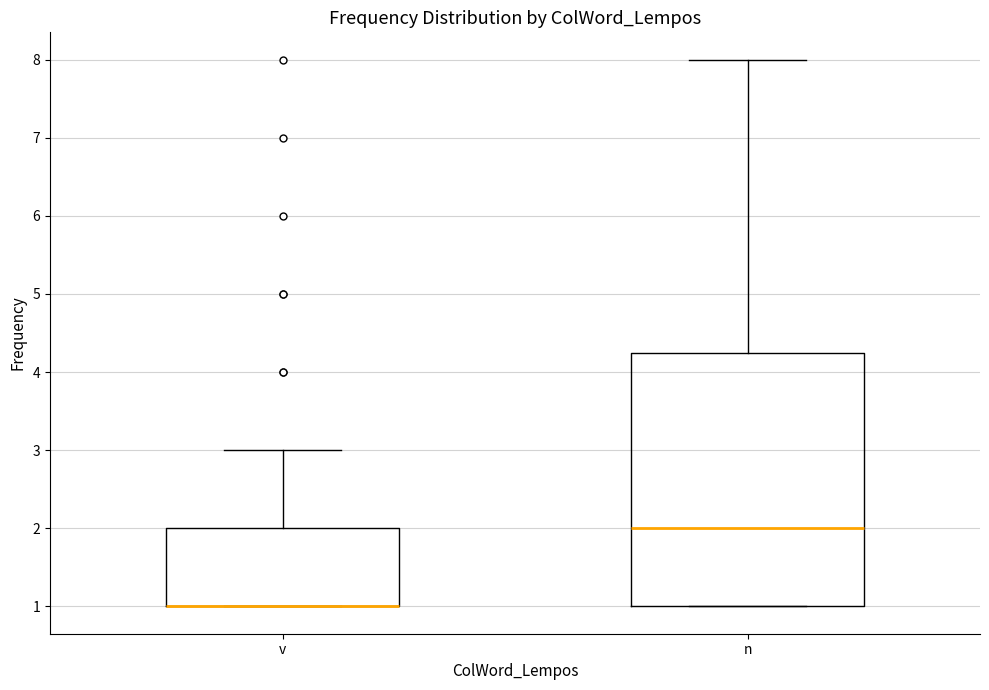

Reading left to right, read every box against the y-axis: the position of its median line, the range the box covers, and the ends of its whiskers. The values are not printed on the chart, so give them approximately, as read against the axis.

v: median 1.0 (drawn on the box's lower edge), box 1.0 to 2.0, whiskers 1.0 to 3.0
n: median 2.0, box 1.0 to 4.3, whiskers 1.0 to 8.0